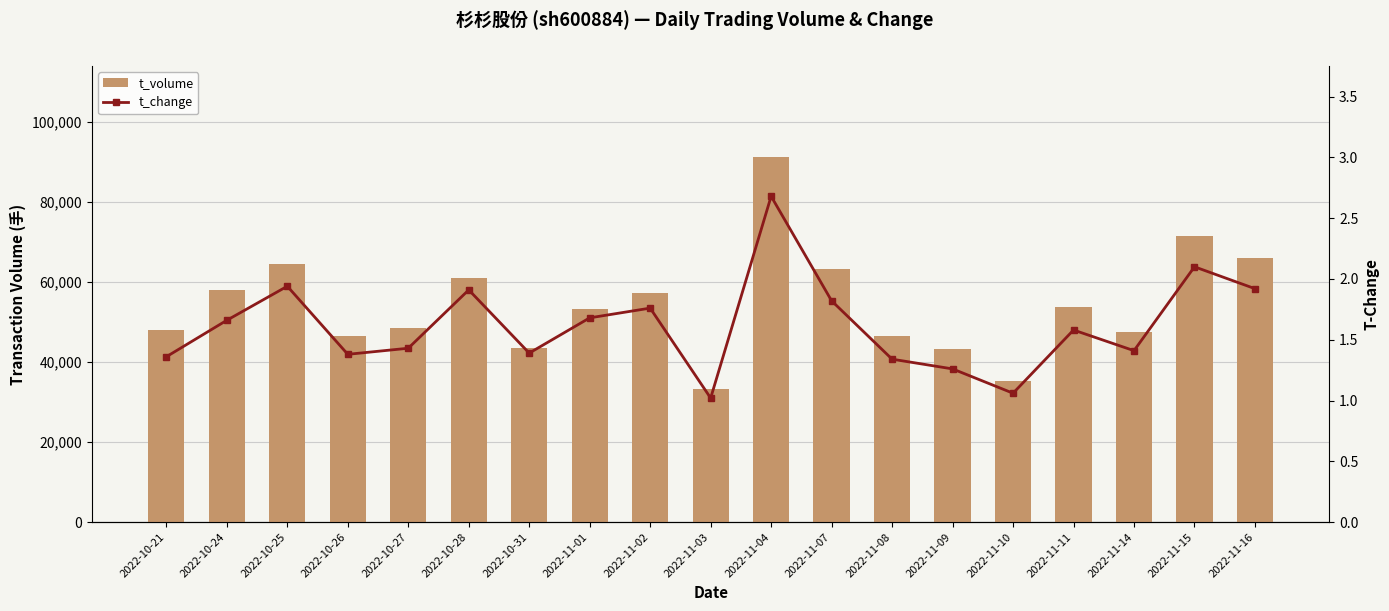

How many data points in t_volume are above 53397?

9